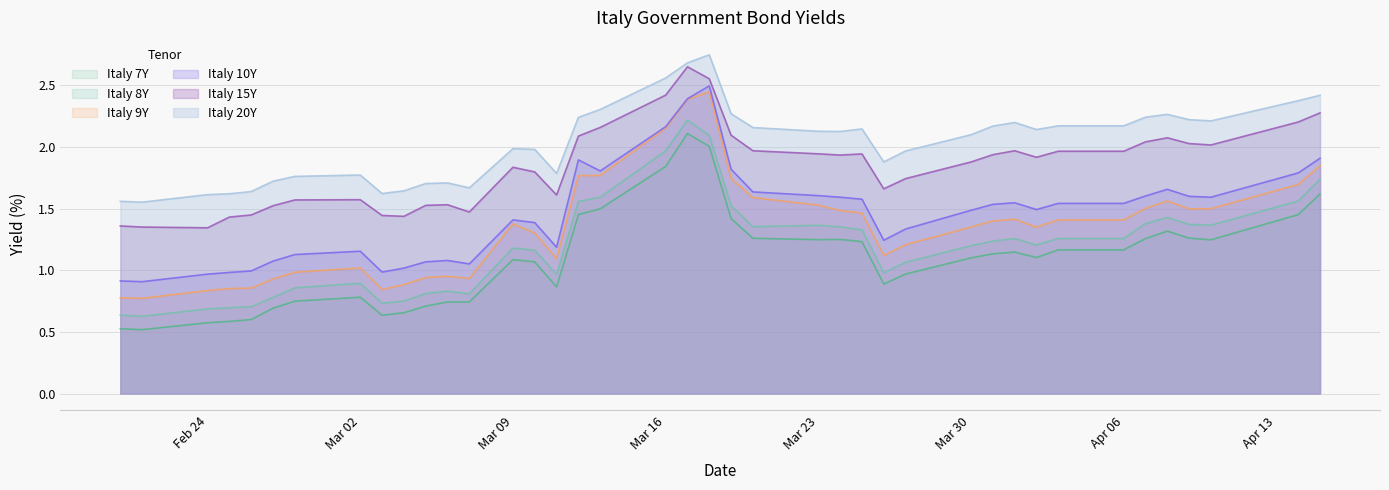

Is it true that Italy 7Y equals 1.1 at Mar 30?

True